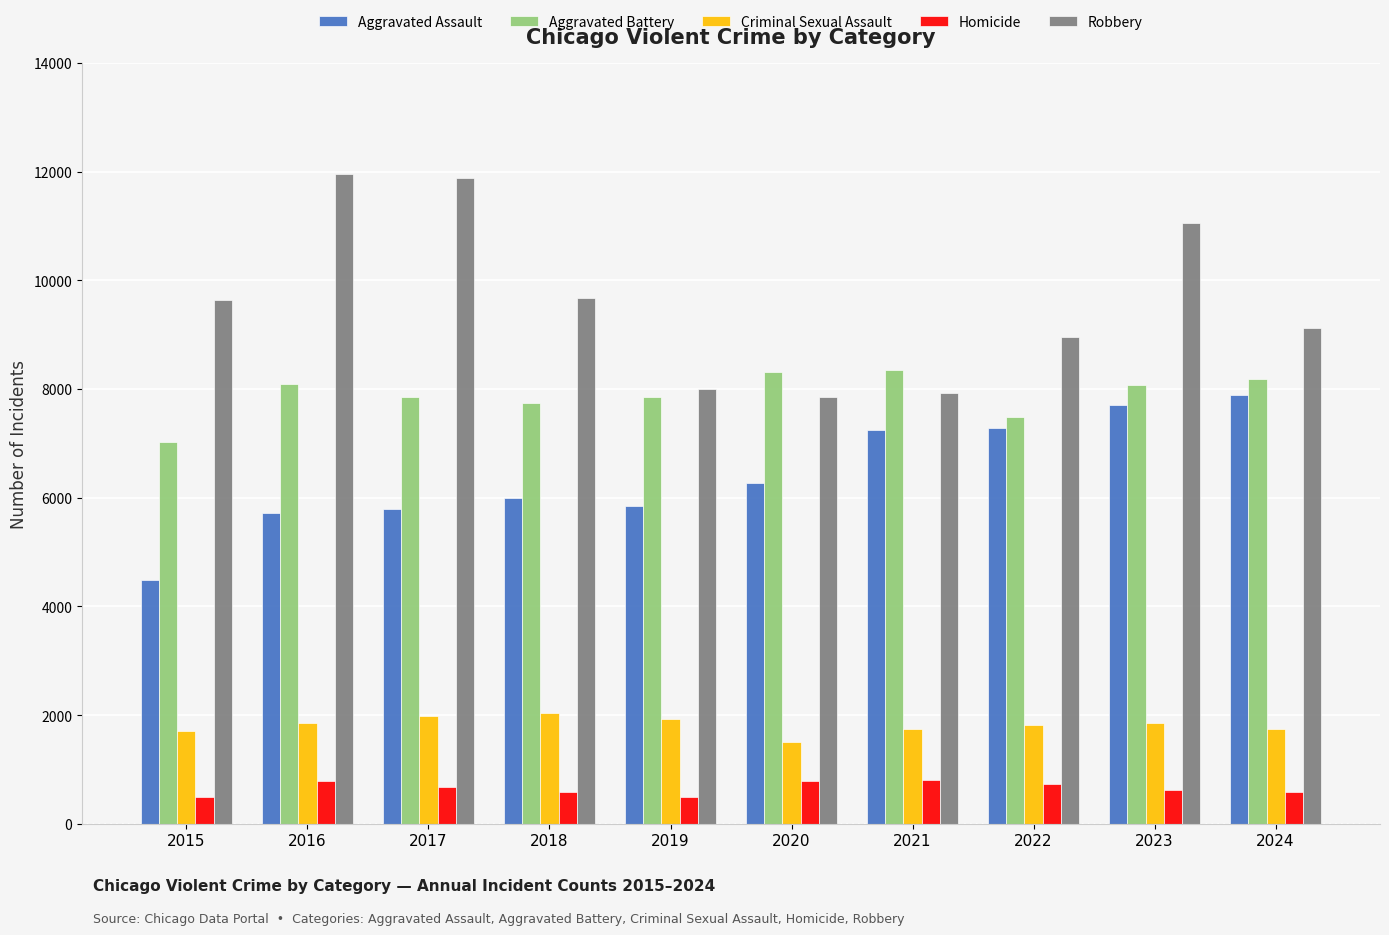

True or false: Criminal Sexual Assault has a value of 729 at 2017.

False